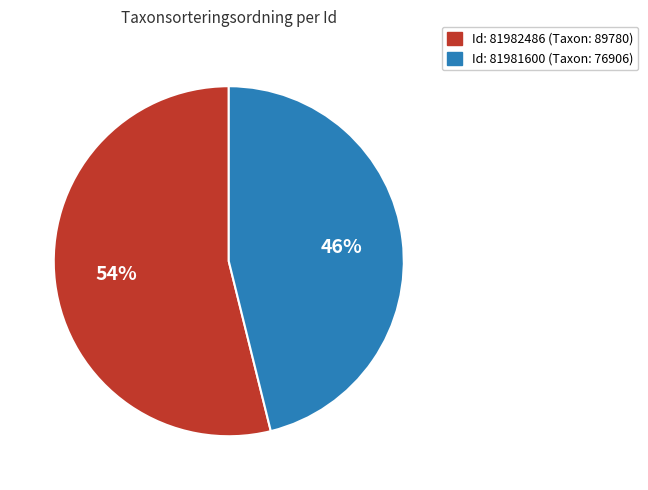

To the nearest percent, what is the average slice percentage?

50%